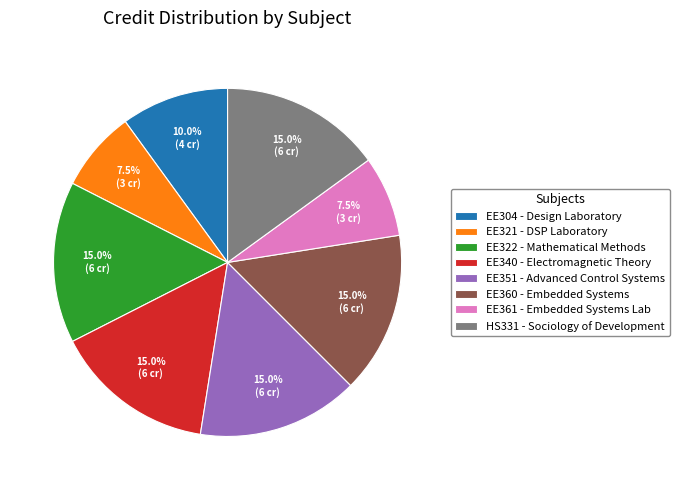

What is the ratio of the value at EE322 to the value at HS331?

1.0